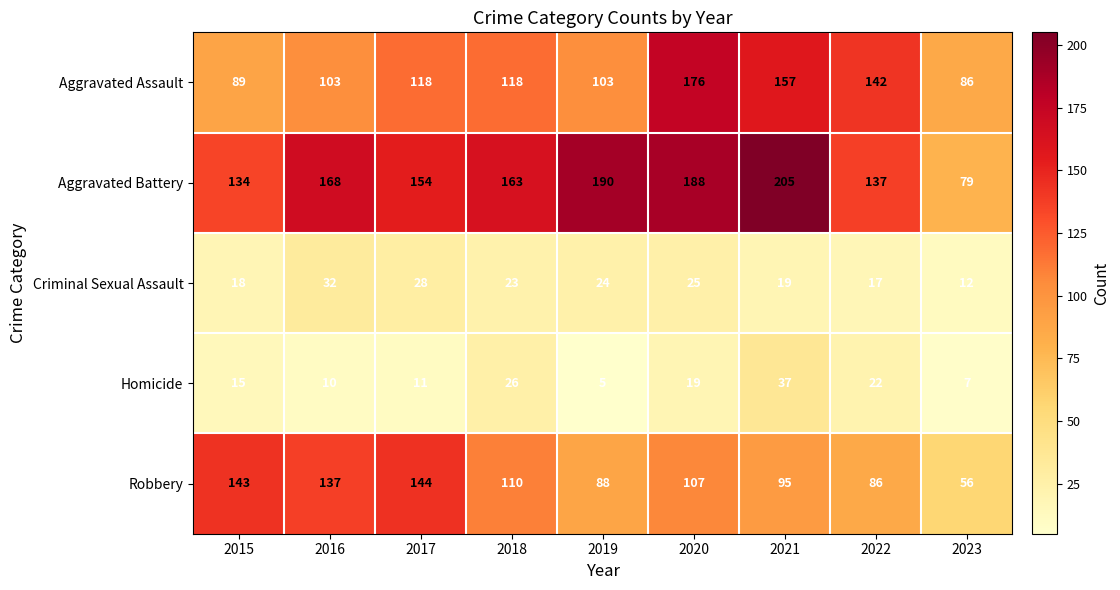

Which series changed the most between 2016 and 2023?

Aggravated Battery